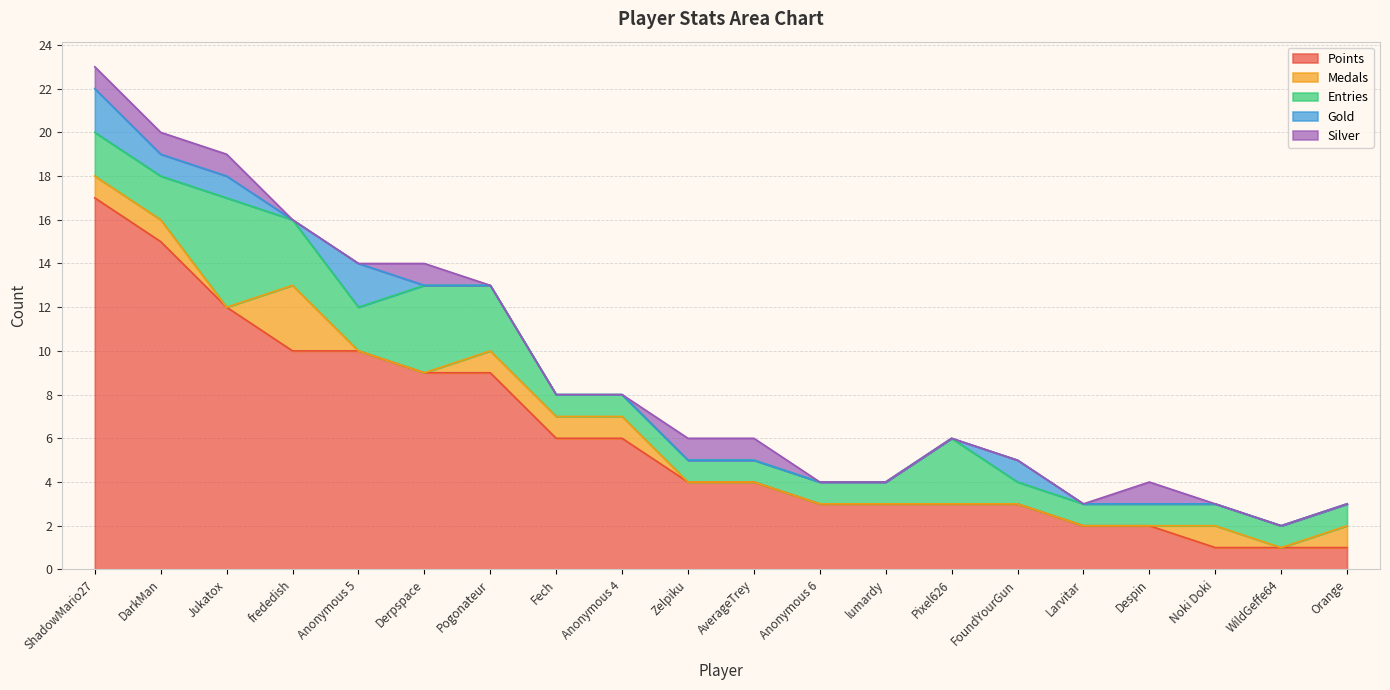

What is the sum of the Gold values at Orange and DarkMan?

1